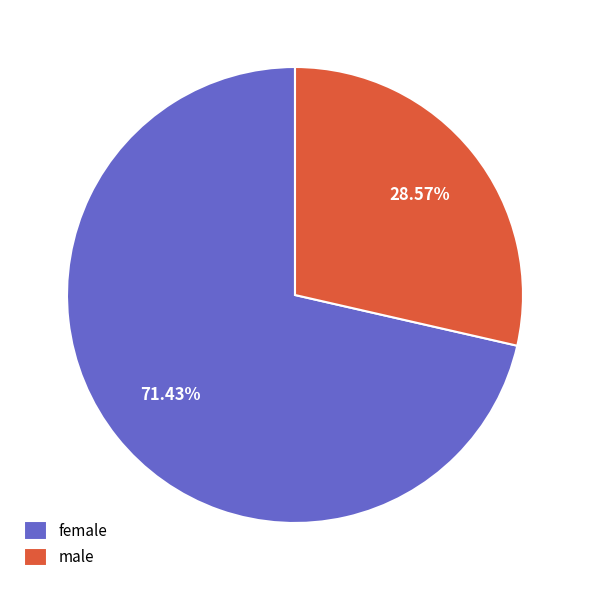

How many slices are in this pie chart?

2